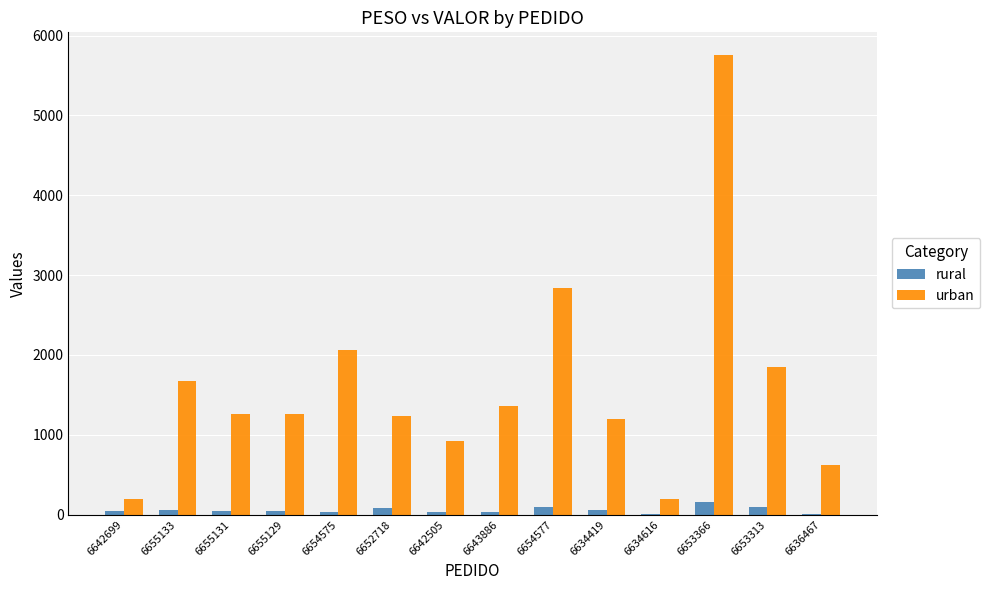

True or false: rural has a value of 29.8 at 6642505.

True